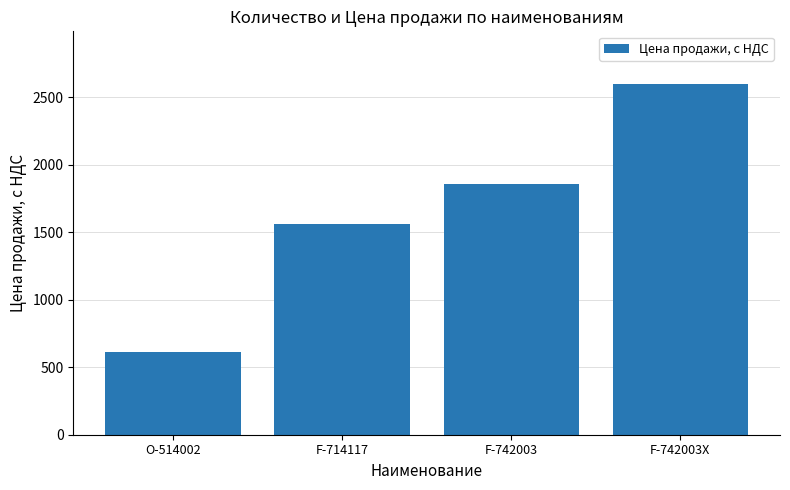

Rank the categories by value from lowest to highest.

О-514002, F-714117, F-742003, F-742003X